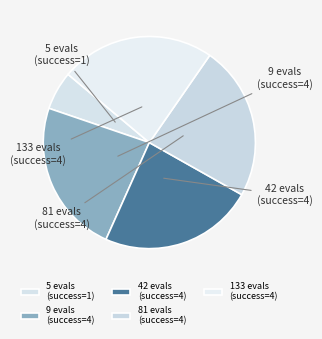

To the nearest percent, what is the difference between the 5 evals (success=1) and 42 evals (success=4) slice percentages?

18%